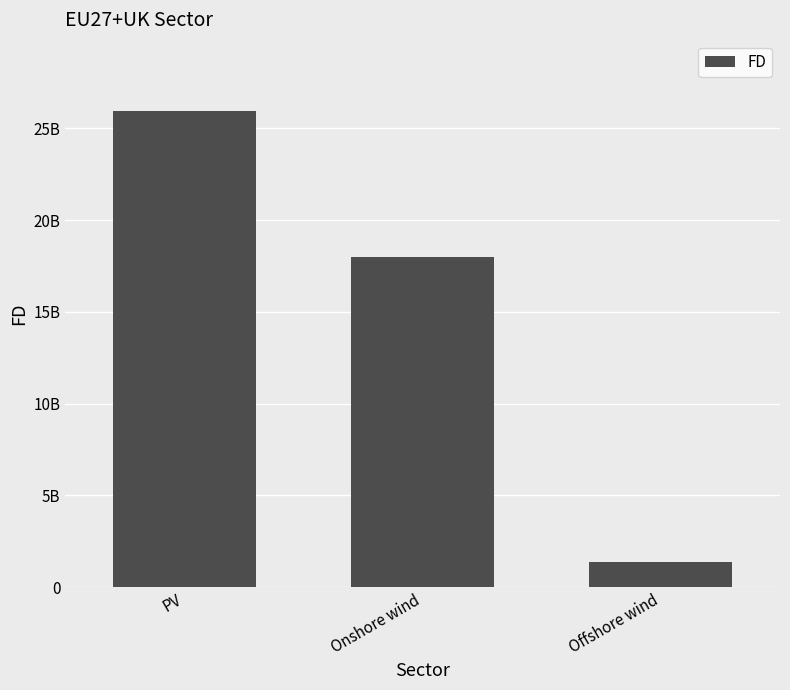

What is the label of the 2nd bar from the right?

Onshore wind